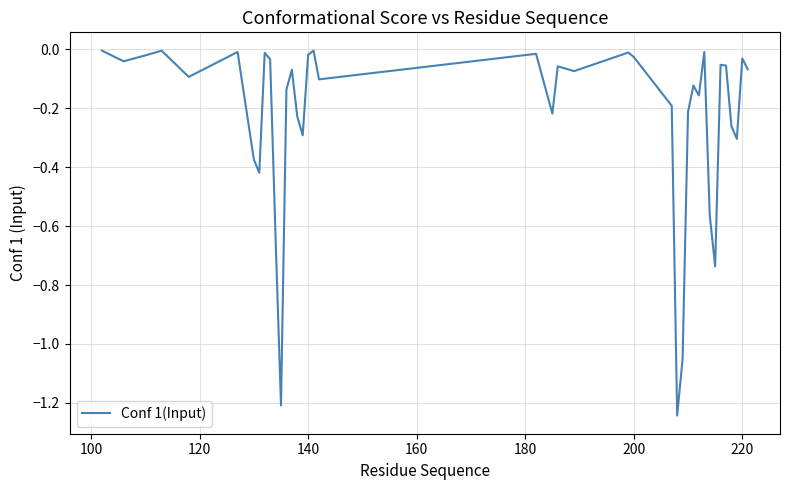

Is this an area chart (filled region under the line)?

No